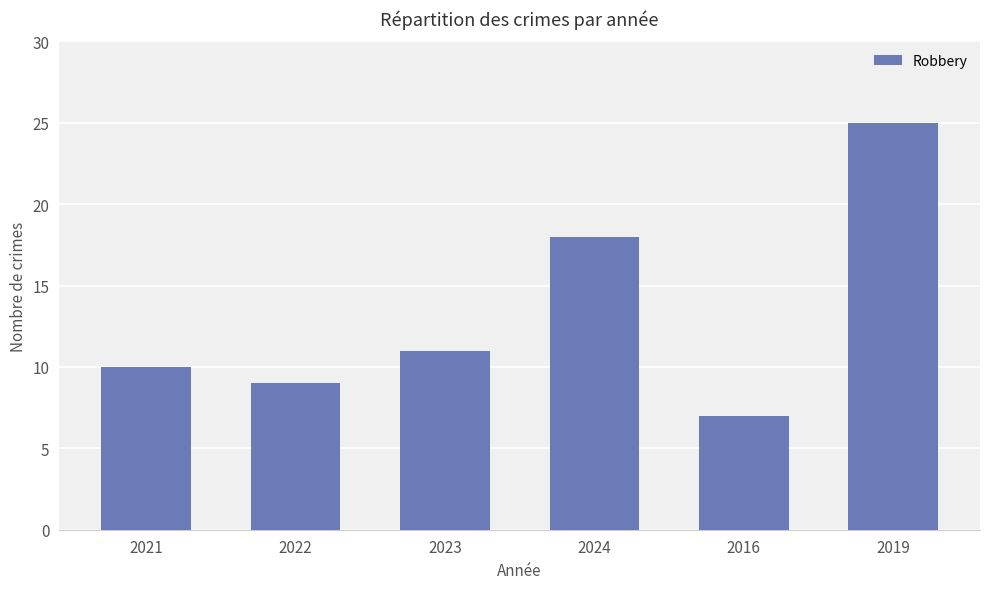

Reading right to left, extract all data points from this chart.

25	7	18	11	9	10